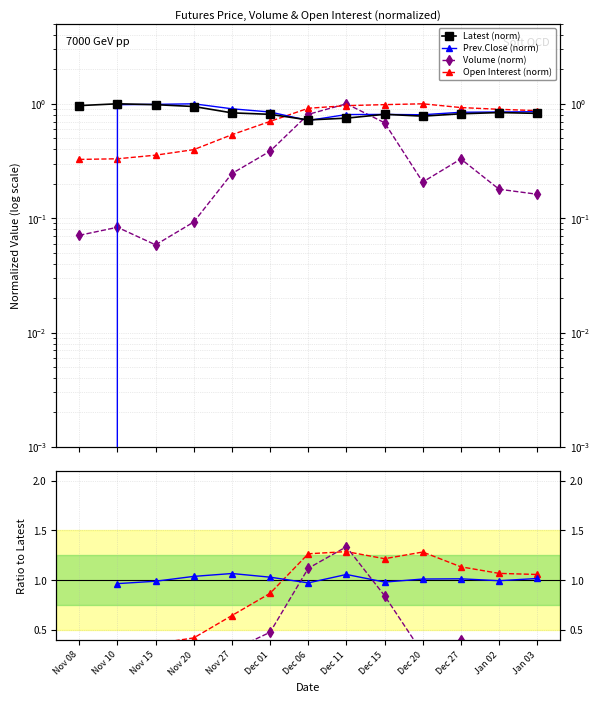

Reading right to left, what are all the values shown in this chart?

Latest: Jan 03=0.8	Jan 02=0.8	Dec 27=0.8	Dec 20=0.8	Dec 15=0.8	Dec 11=0.7	Dec 06=0.7	Dec 01=0.8	Nov 27=0.8	Nov 20=0.9	Nov 15=1.0	Nov 10=1.0	Nov 08=1.0
Prev.Close: Jan 03=0.9	Jan 02=0.8	Dec 27=0.8	Dec 20=0.8	Dec 15=0.8	Dec 11=0.8	Dec 06=0.7	Dec 01=0.8	Nov 27=0.9	Nov 20=1.0	Nov 15=1.0	Nov 10=1.0	Nov 08=0.0
Volume: Jan 03=0.2	Jan 02=0.2	Dec 27=0.3	Dec 20=0.2	Dec 15=0.7	Dec 11=1.0	Dec 06=0.8	Dec 01=0.4	Nov 27=0.2	Nov 20=0.1	Nov 15=0.1	Nov 10=0.1	Nov 08=0.1
Open Interest: Jan 03=0.9	Jan 02=0.9	Dec 27=0.9	Dec 20=1.0	Dec 15=1.0	Dec 11=1.0	Dec 06=0.9	Dec 01=0.7	Nov 27=0.5	Nov 20=0.4	Nov 15=0.4	Nov 10=0.3	Nov 08=0.3